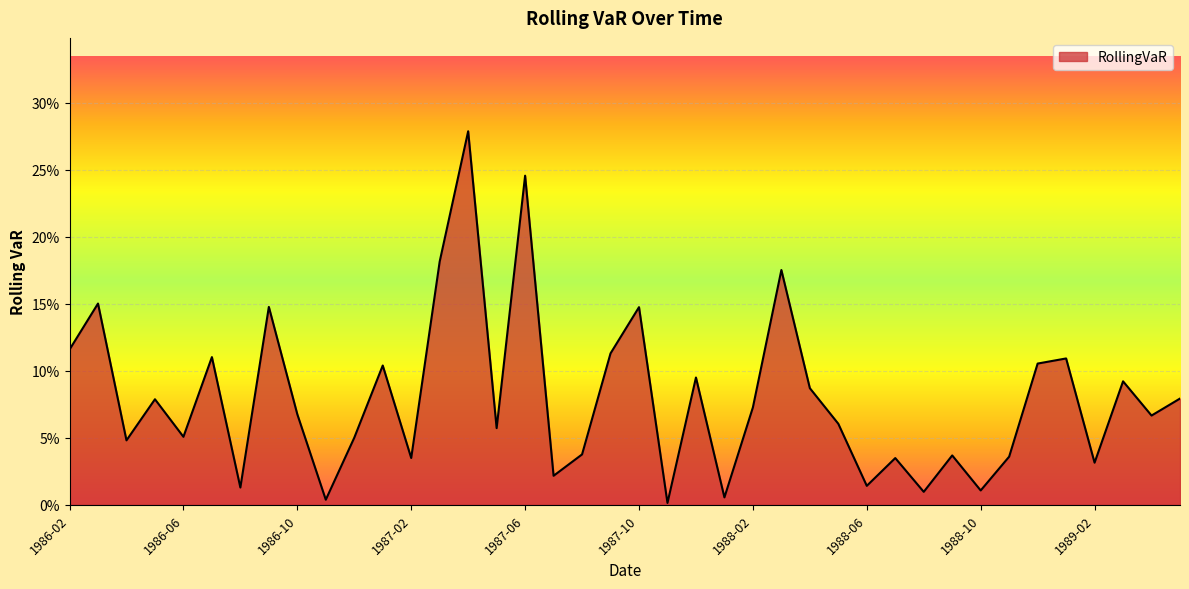

Is this an area chart (filled region under the line)?

Yes